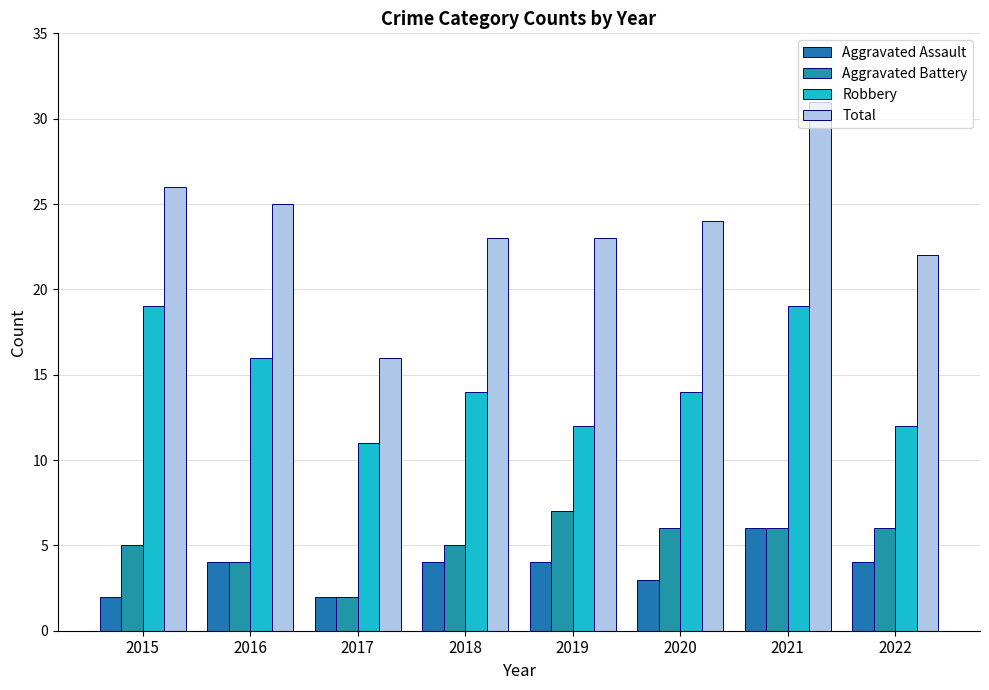

What is the total value across all series at 2016?

49